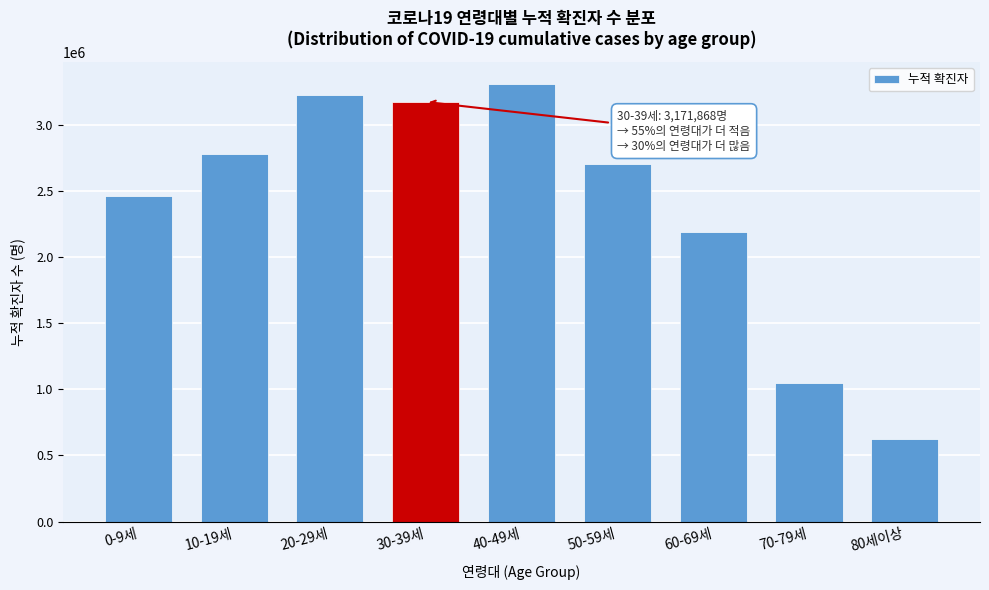

Reading left to right, list all the values displayed in this chart.

0-9세=2463977	10-19세=2775714	20-29세=3220677	30-39세=3171868	40-49세=3307600	50-59세=2700635	60-69세=2188766	70-79세=1049378	80세이상=623549